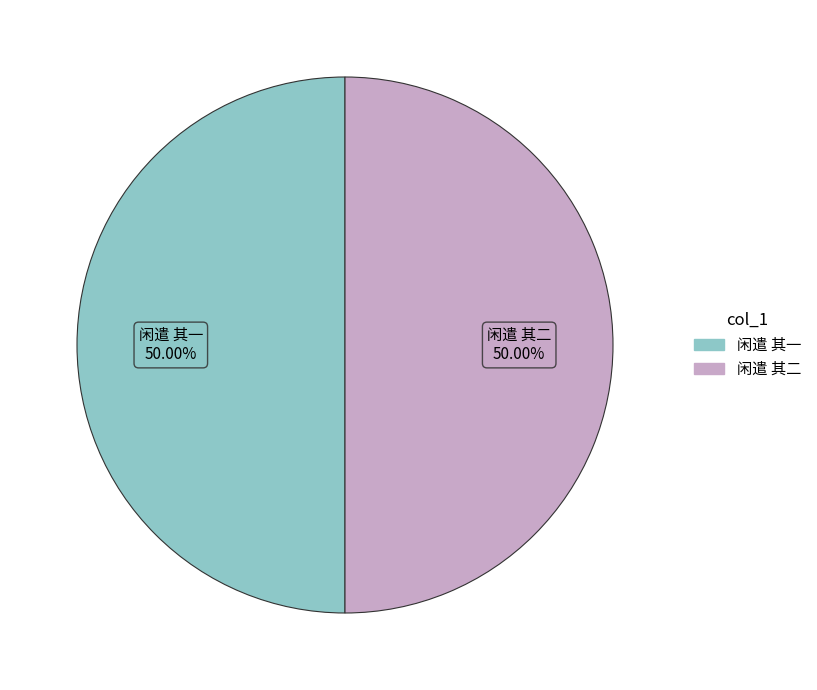

The 闲遣 其一 slice represents 36% of the pie. True or false?

False